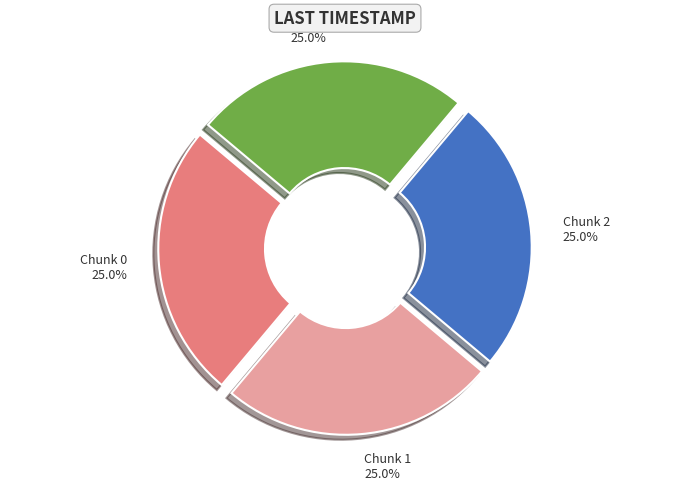

Is there a majority slice in this chart?

No